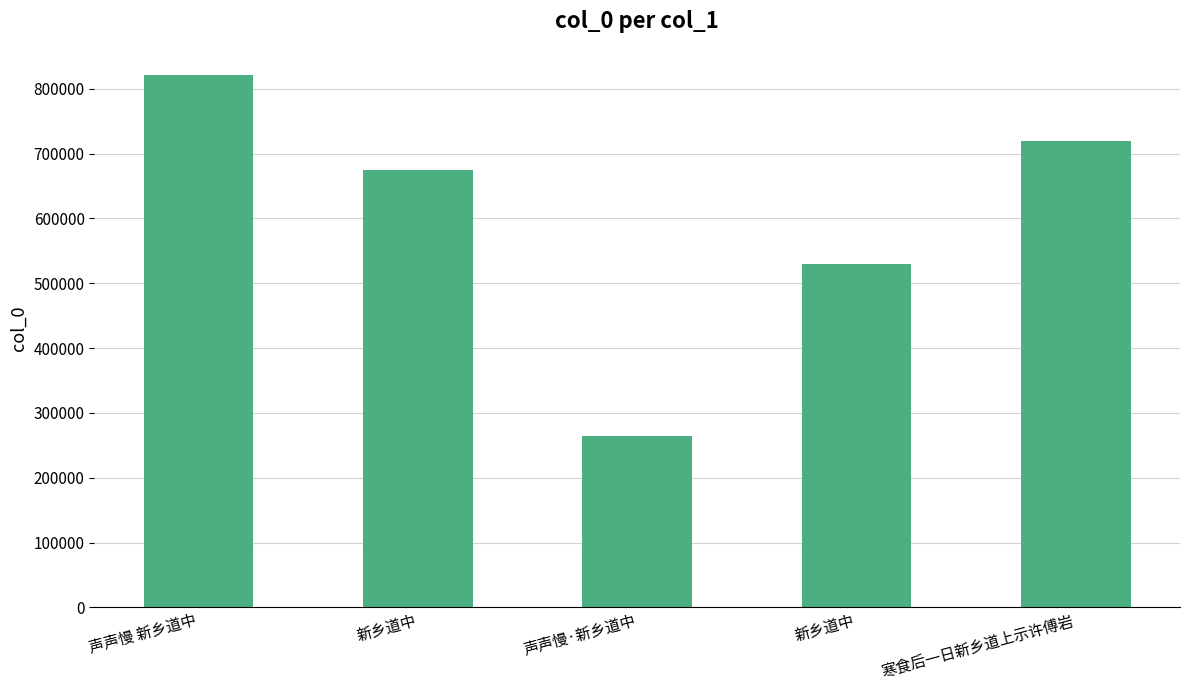

Reading left to right, list all the values displayed in this chart.

声声慢 新乡道中=820695	新乡道中=675535	声声慢·新乡道中=264641	新乡道中=529043	寒食后一日新乡道上示许傅岩=720084